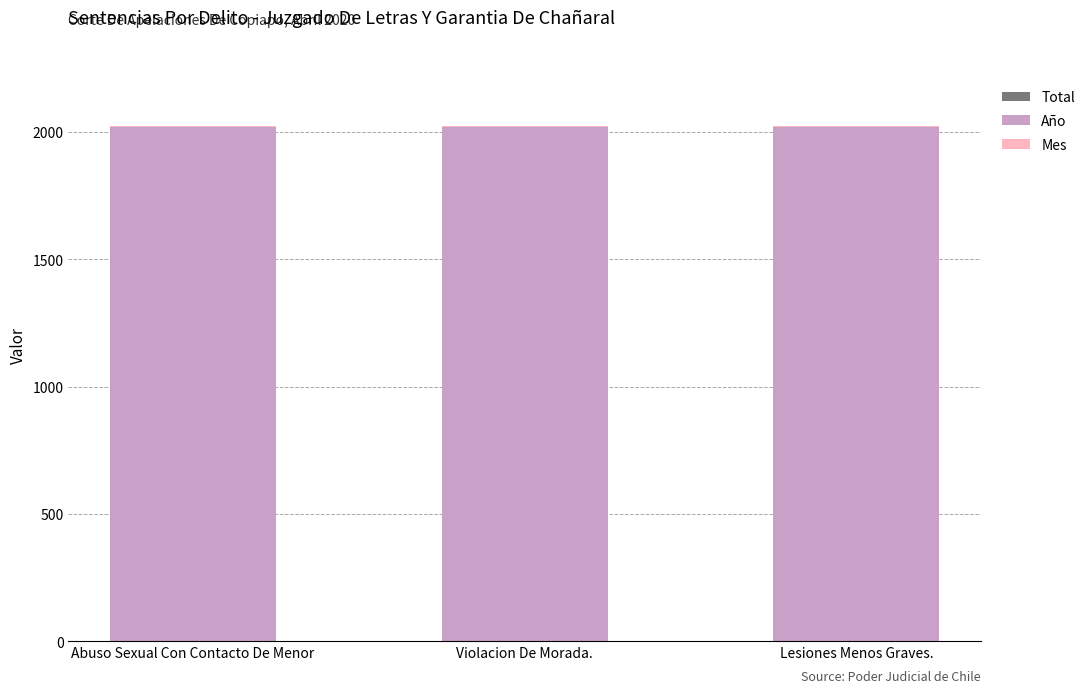

What is the label of the 3rd bar from the left?

Lesiones Menos Graves.